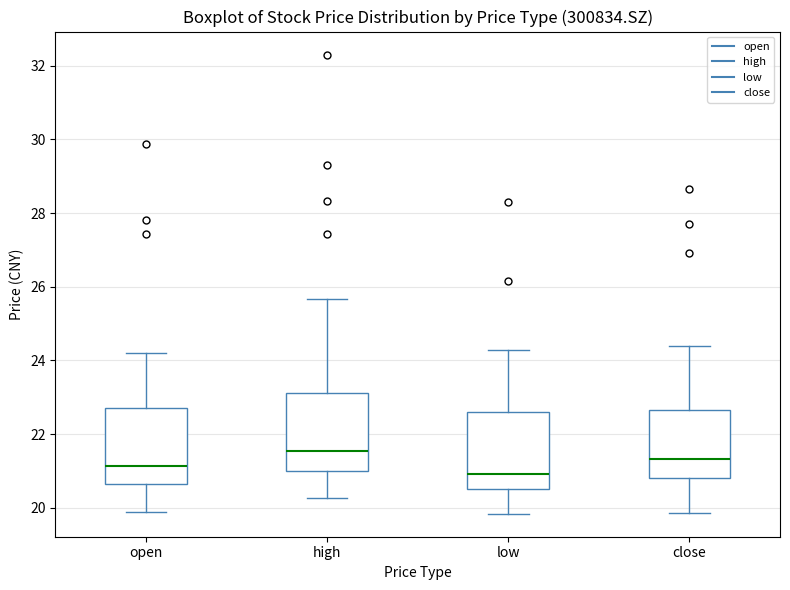

Where is the lower edge of the box for open on the y-axis? The values are not printed on the chart, so give them approximately, as read against the axis.

20.6